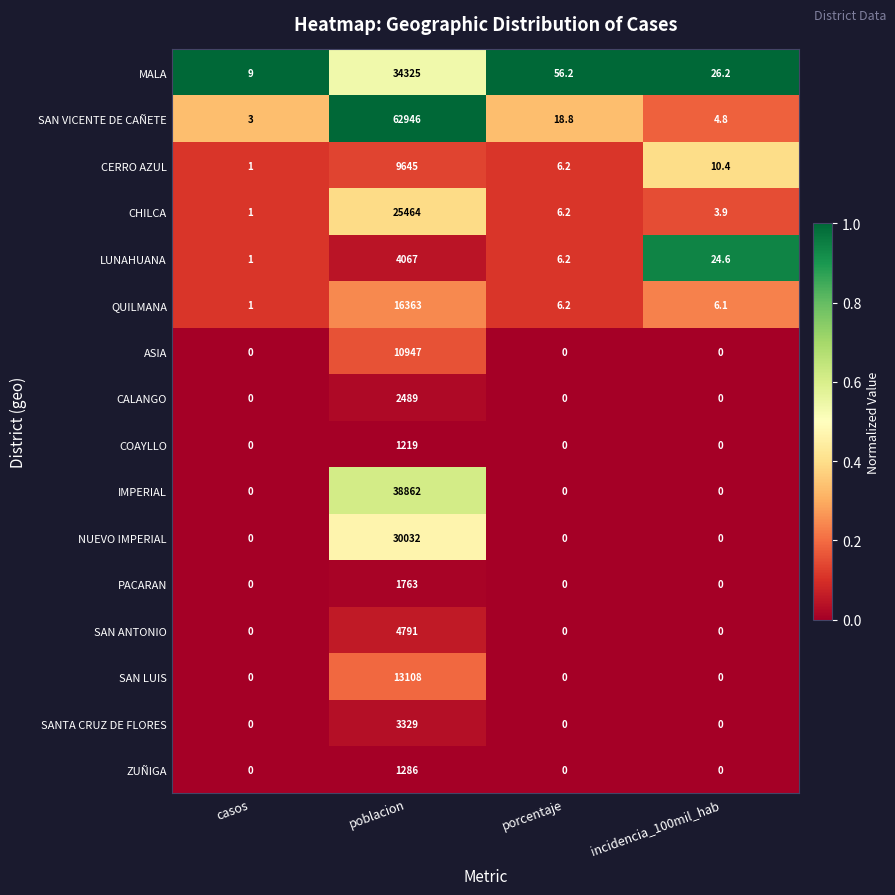

What is the total value across all series at casos?

16.0